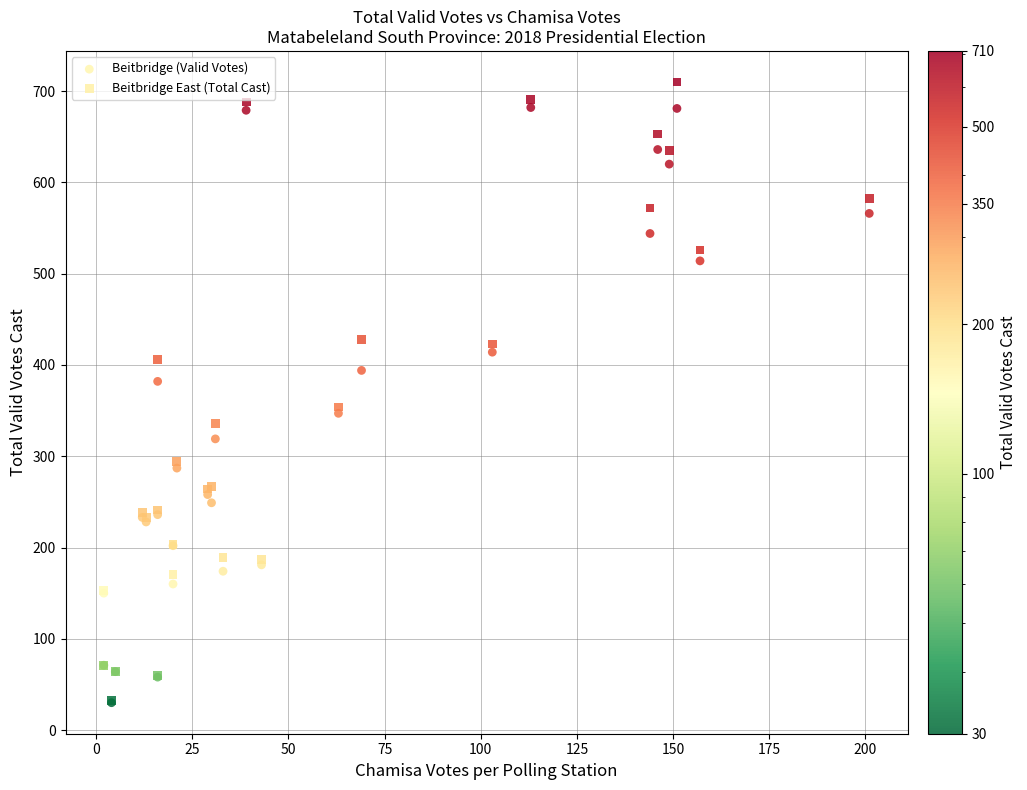

What are all the series names shown in the legend?

Beitbridge (Valid Votes), Beitbridge East (Total Cast)